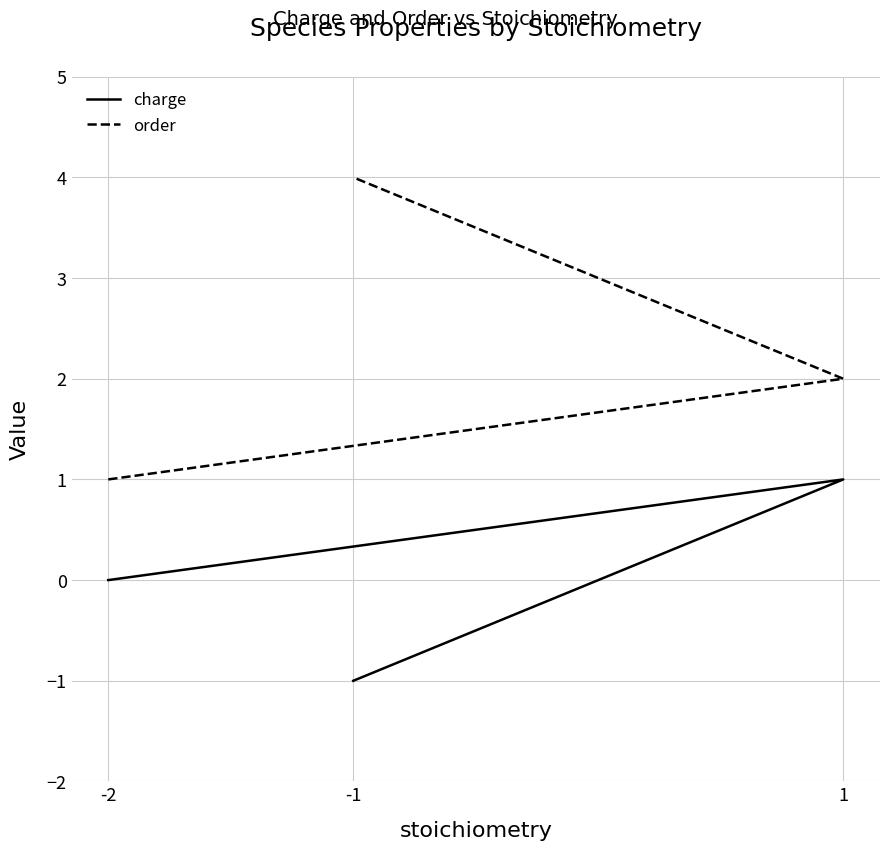

Rank the series by their maximum value, from lowest to highest.

charge, order